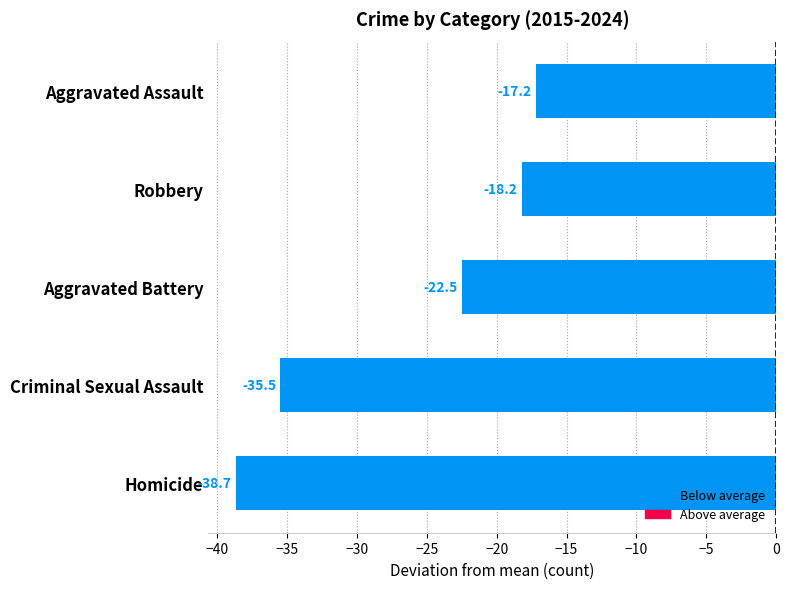

Reading bottom to top, transcribe all the data shown in this chart.

Homicide=-38.7	Criminal Sexual Assault=-35.5	Aggravated Battery=-22.5	Robbery=-18.2	Aggravated Assault=-17.2